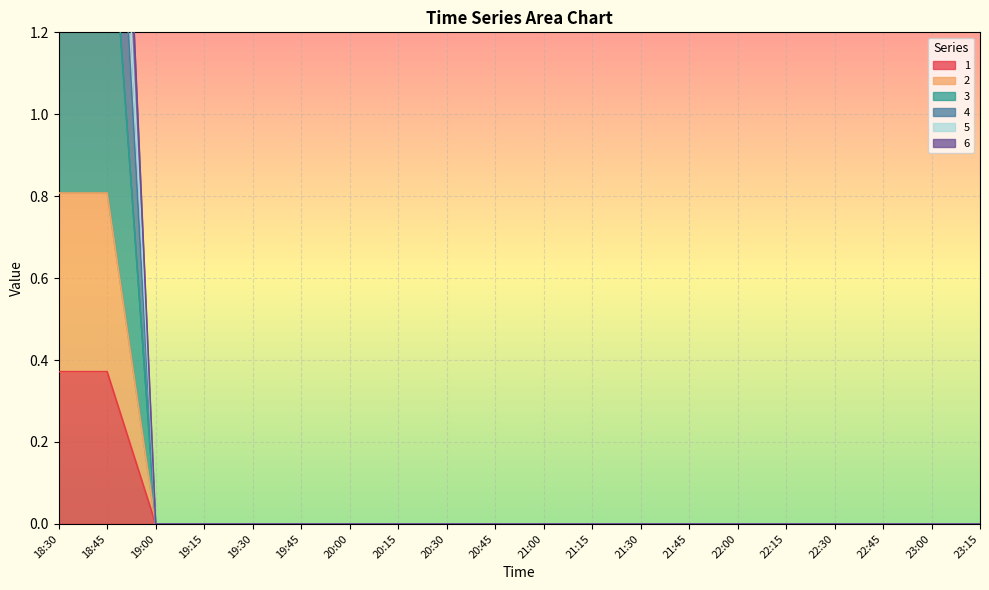

The 1 series shows 0.0 at 23:15. True or false?

True